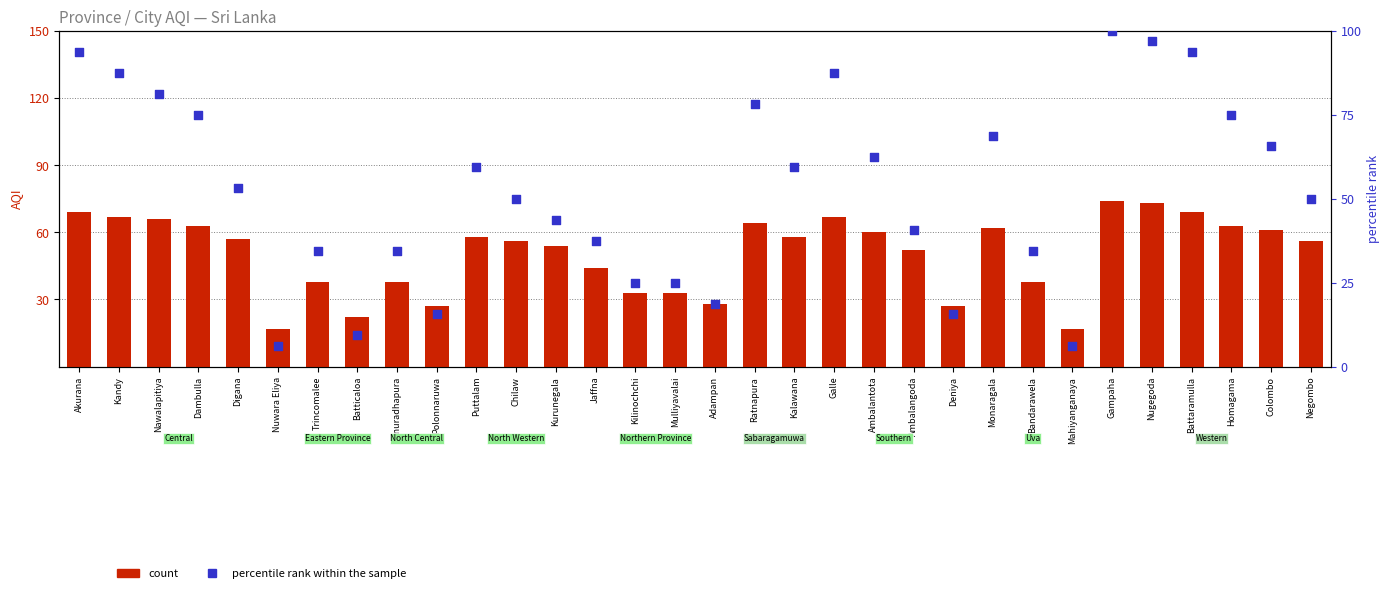

Which series has the largest Y range (max minus min)?

percentile rank within the sample